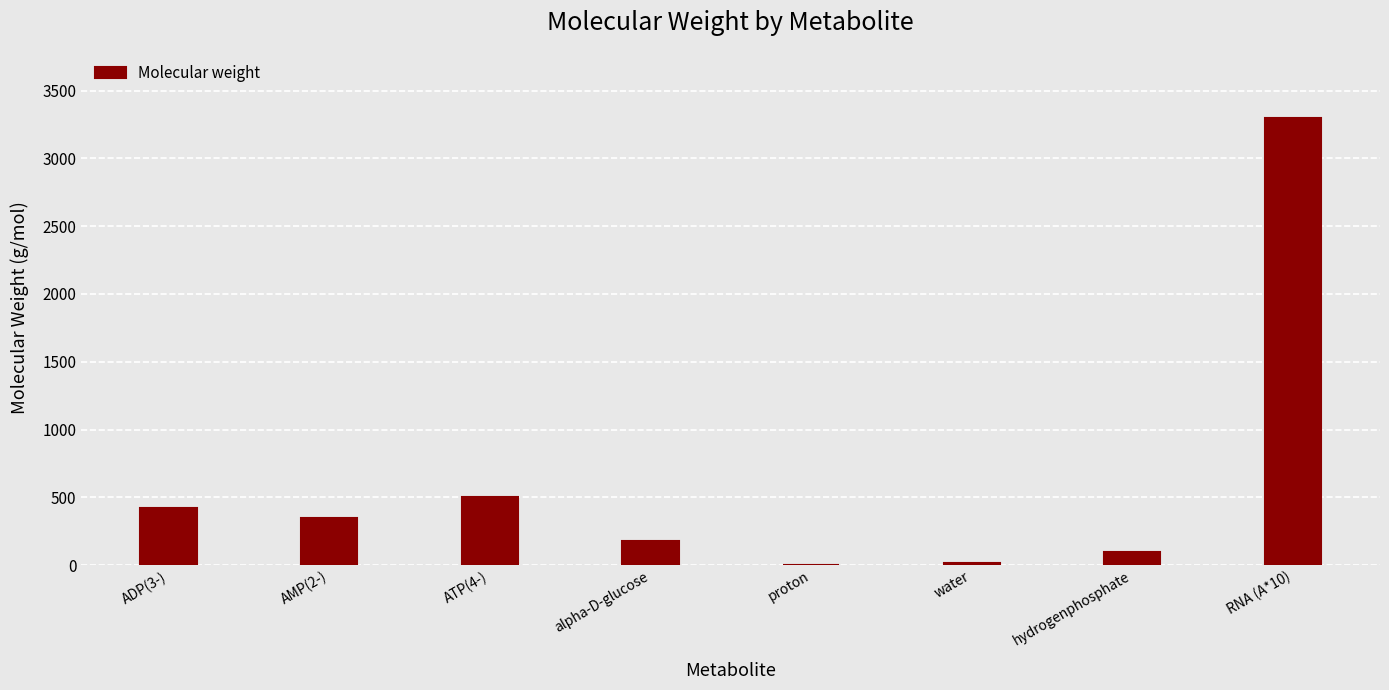

What is the change in value from AMP(2-) to ATP(4-)?

+157.9